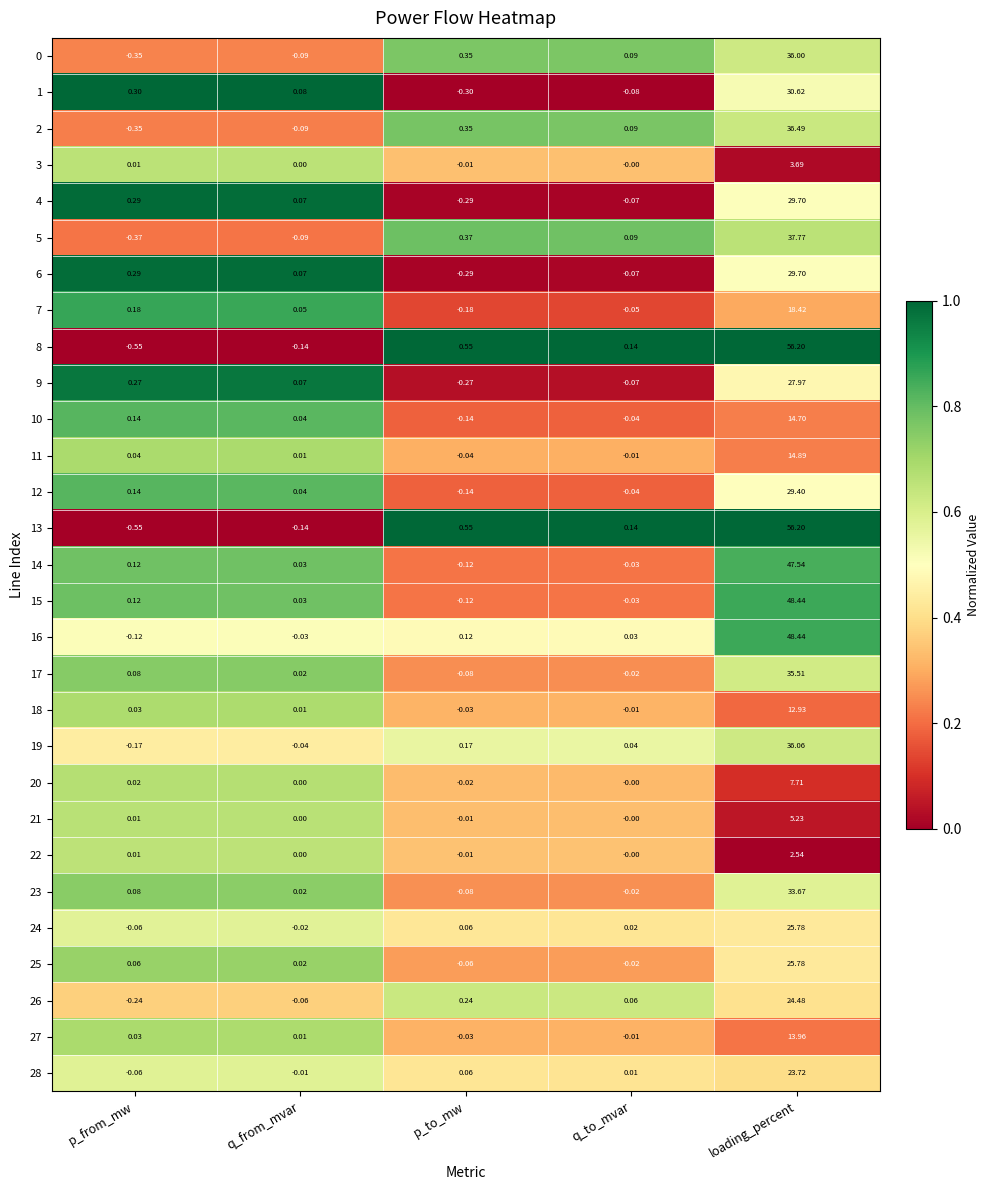

Rank the categories by 25 value from lowest to highest.

p_to_mw, q_to_mvar, q_from_mvar, p_from_mw, loading_percent